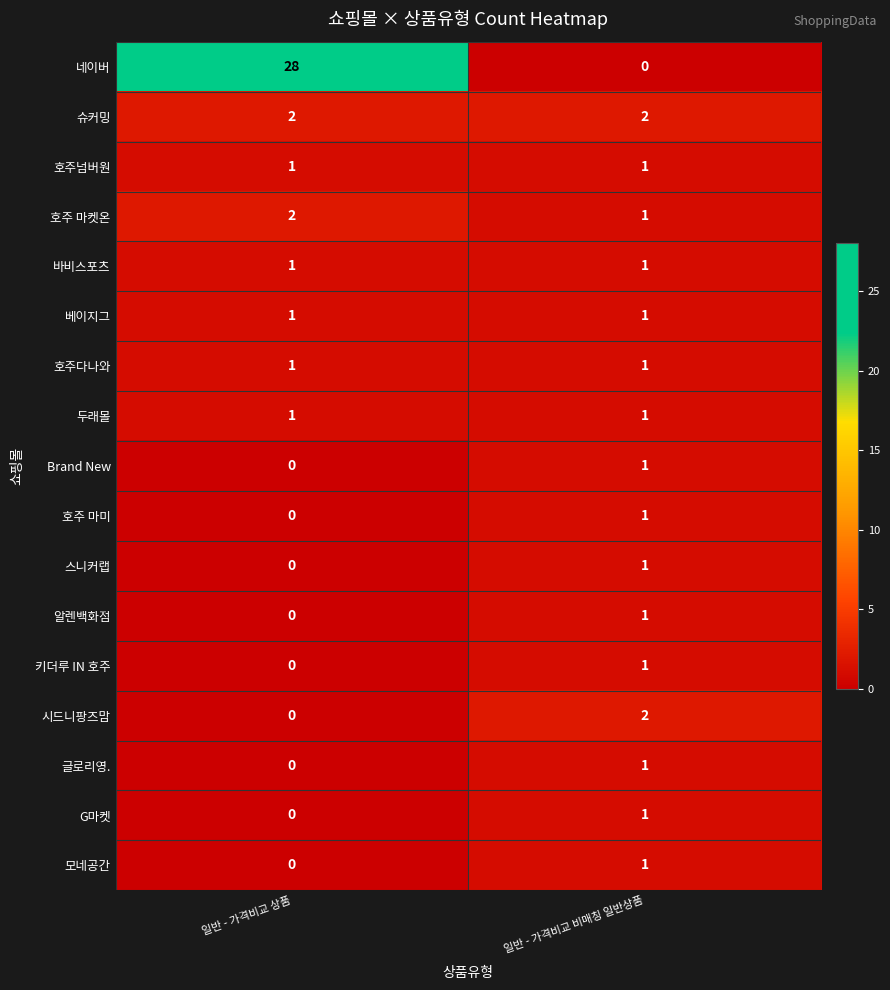

At how many categories does at least one series exceed 10?

1